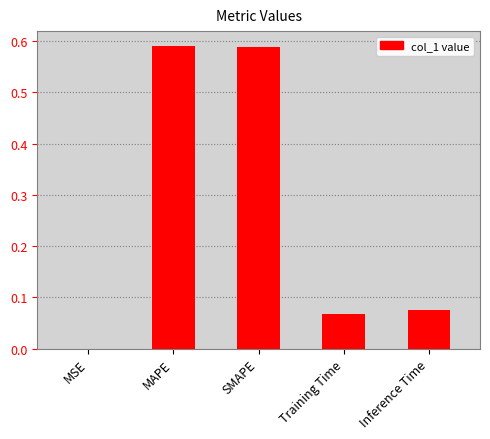

Are the bars horizontal?

No